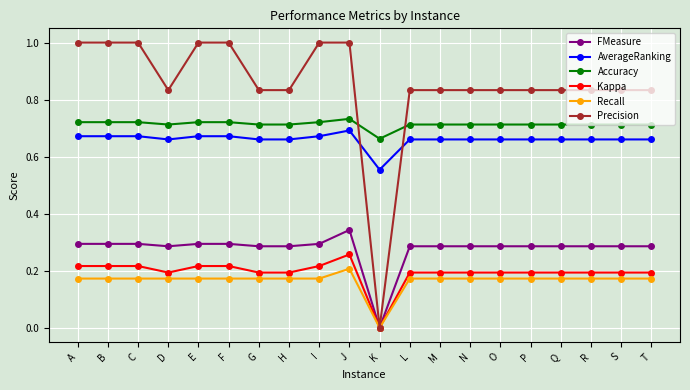

Does the chart have visible grid lines?

Yes